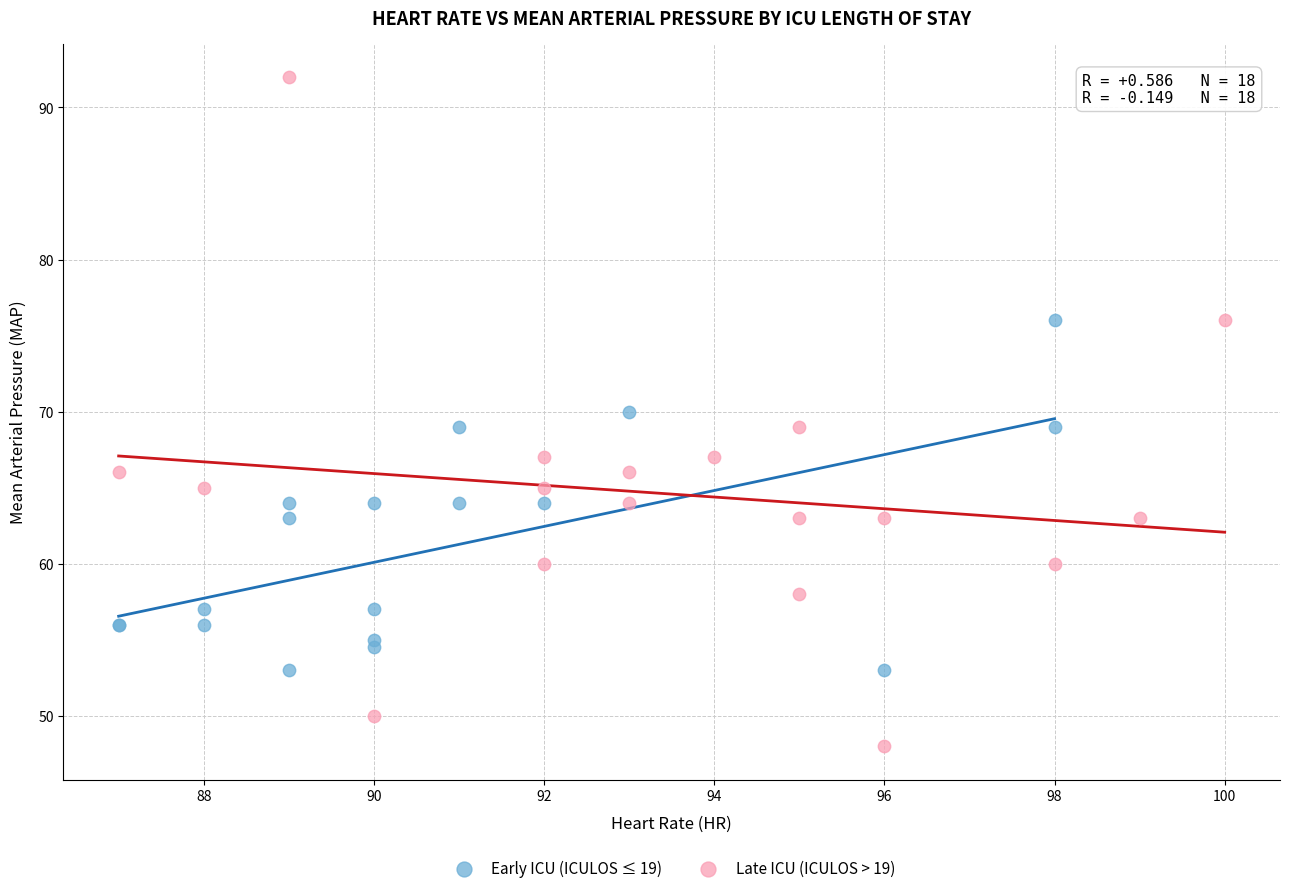

Which series has the largest Y range (max minus min)?

Late ICU (ICULOS > 19)